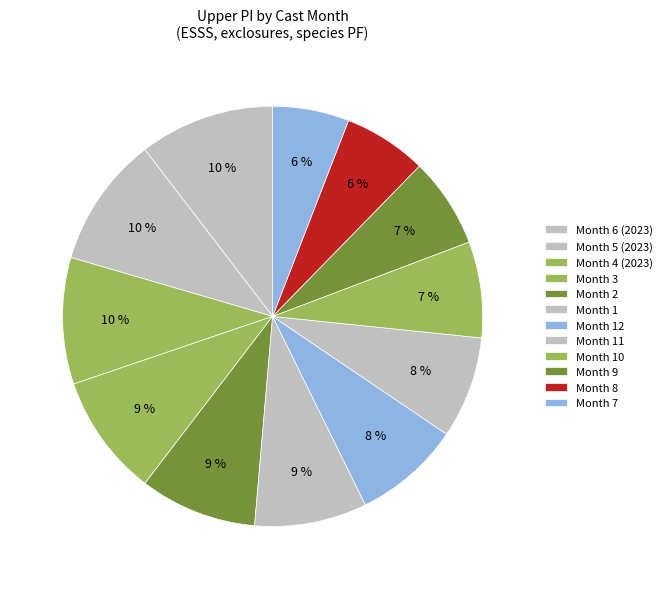

How many segments does this pie chart have?

12